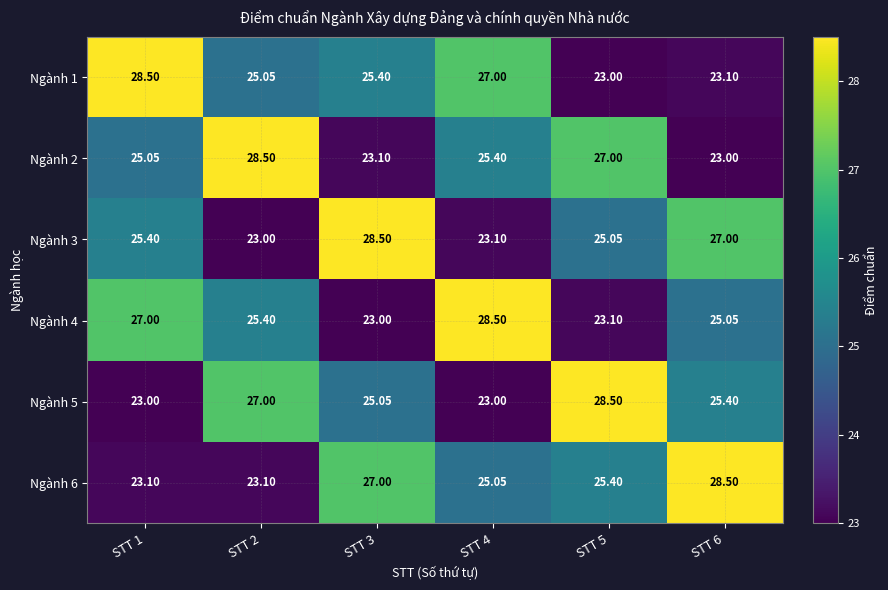

Between STT 4 and STT 1, which is larger?

STT 1